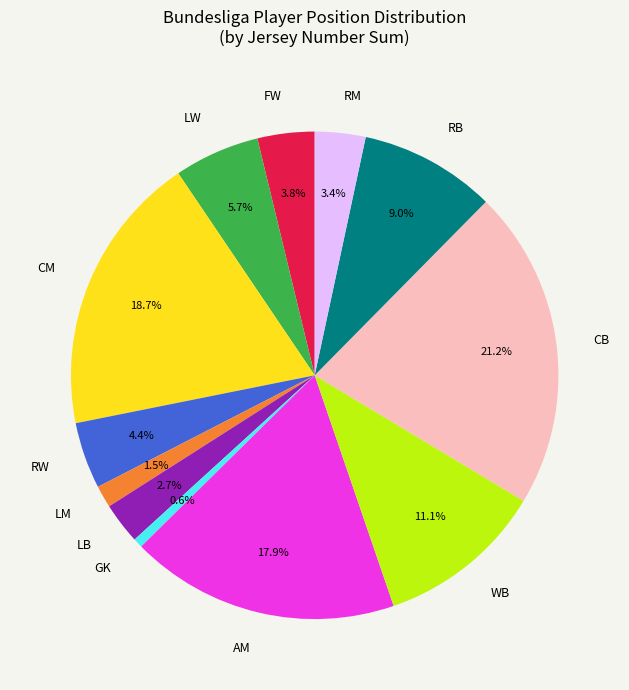

To the nearest percent, what is the difference between the largest and smallest slice percentages?

21%